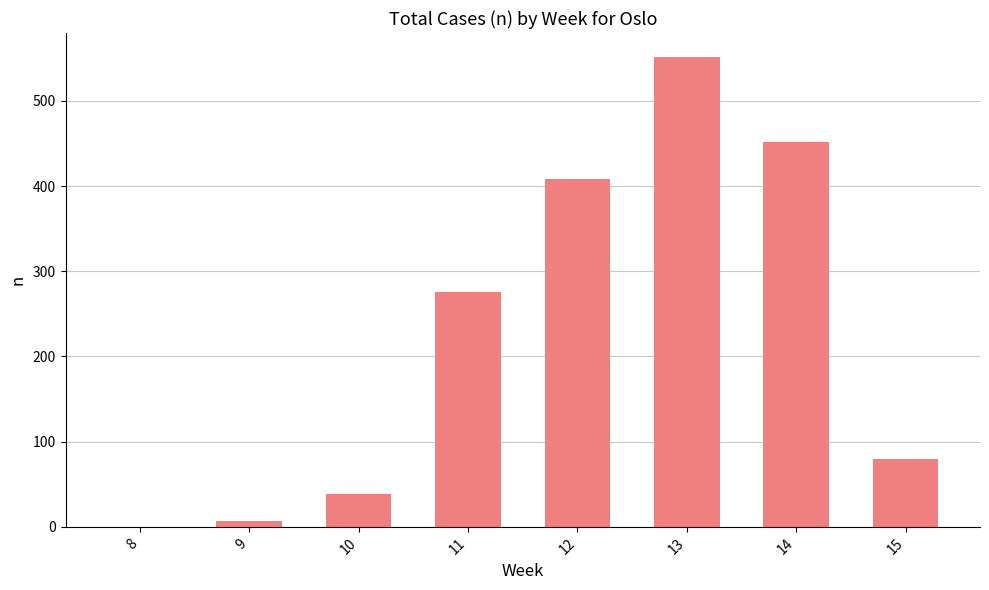

What is the sum of all values?

1814